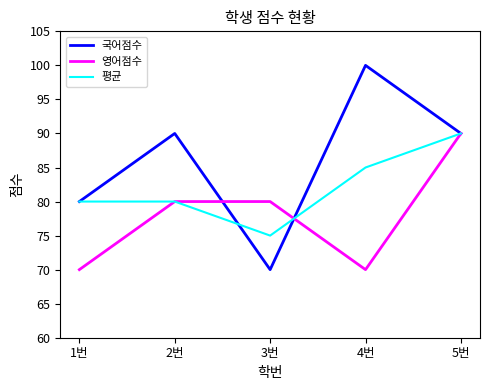

What position from the left is 4번?

4